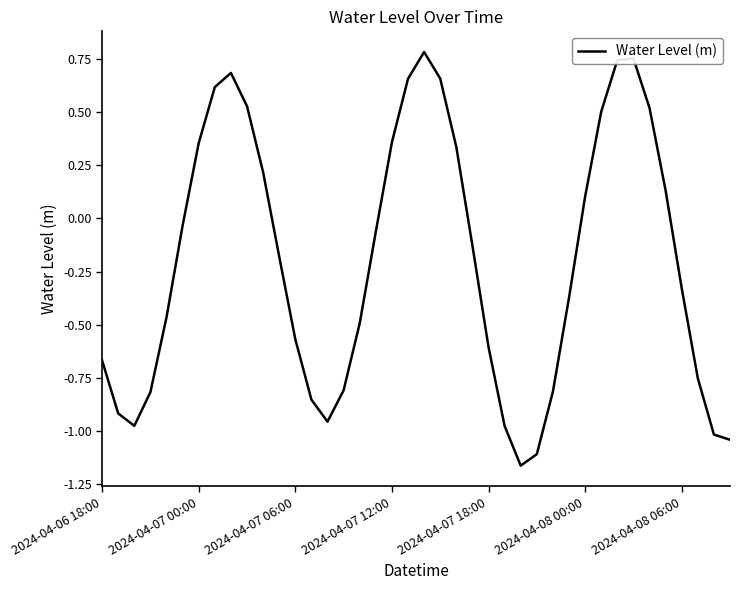

What is the difference between the maximum and minimum values?

1.9